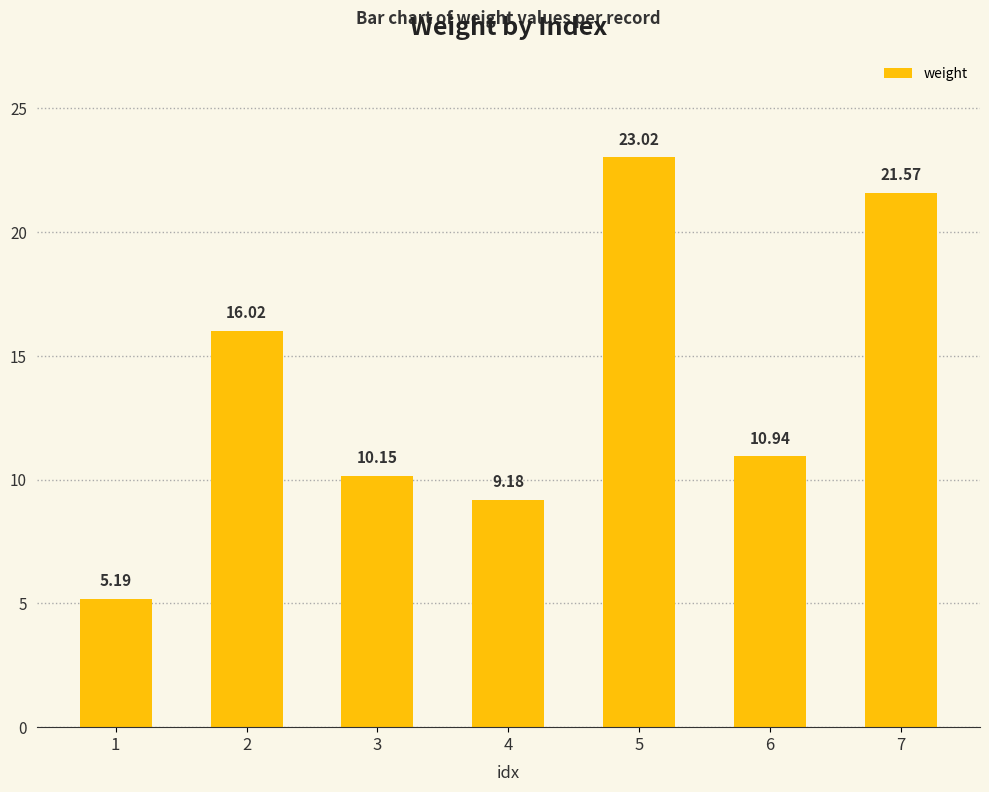

Is it true that the value at 2 is 16.0?

True